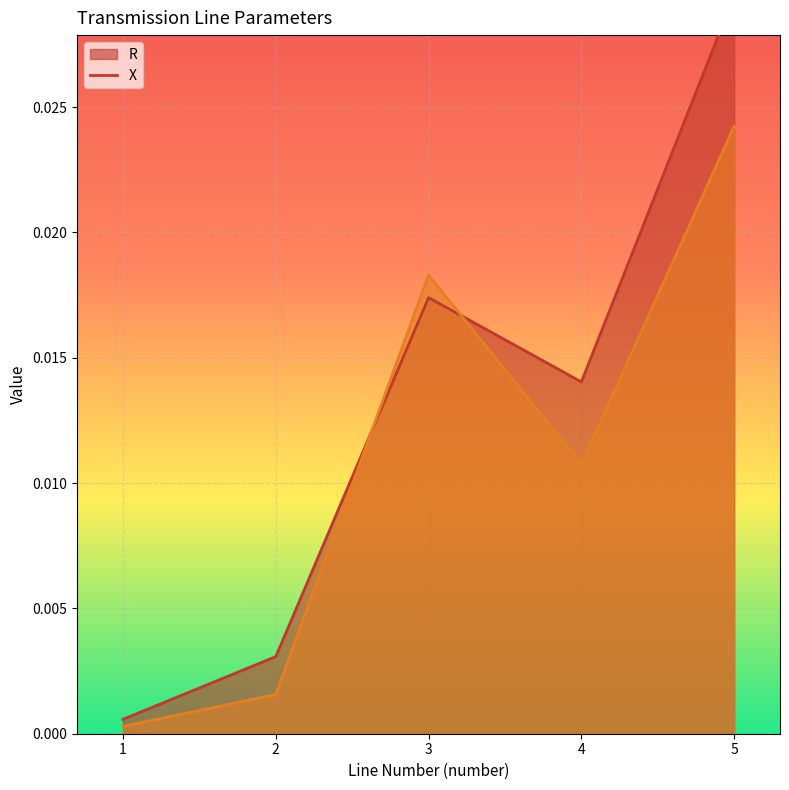

Which series ends up on top after the final intersection of X and R?

R